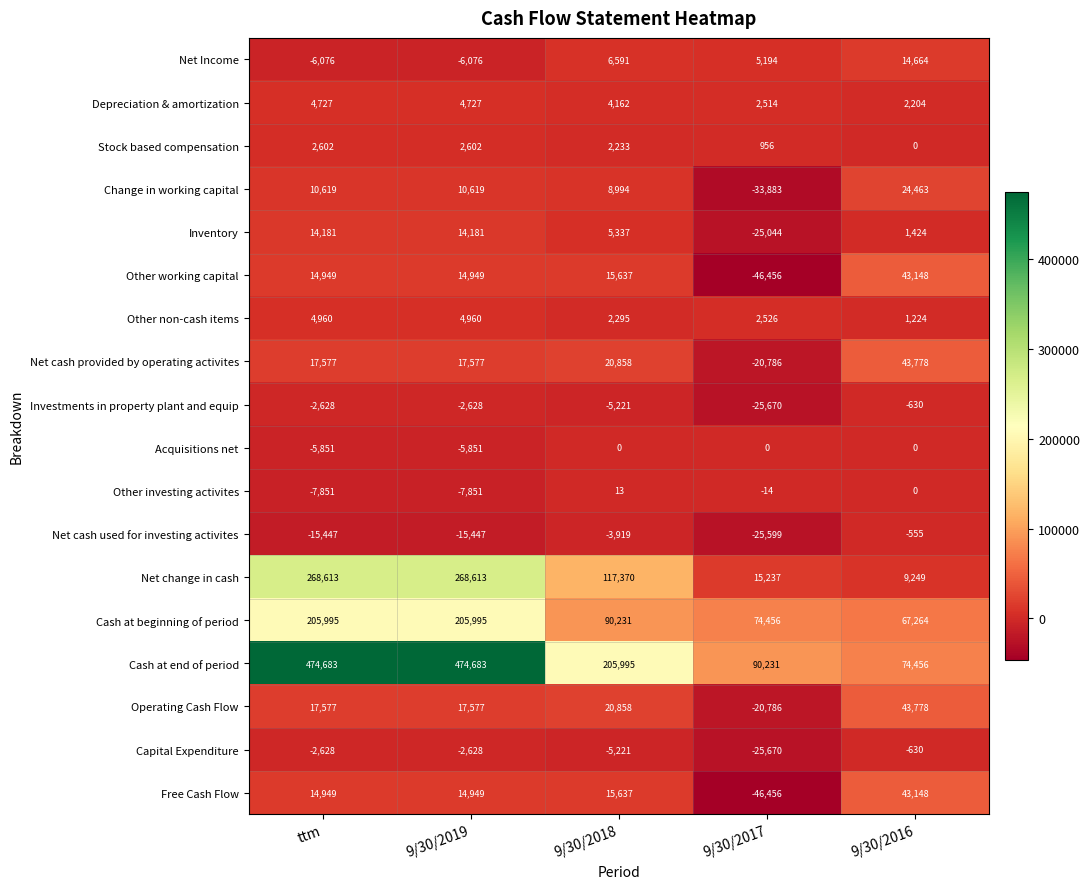

What is the difference between the maximum and minimum values in the Cash at end of period series?

400227